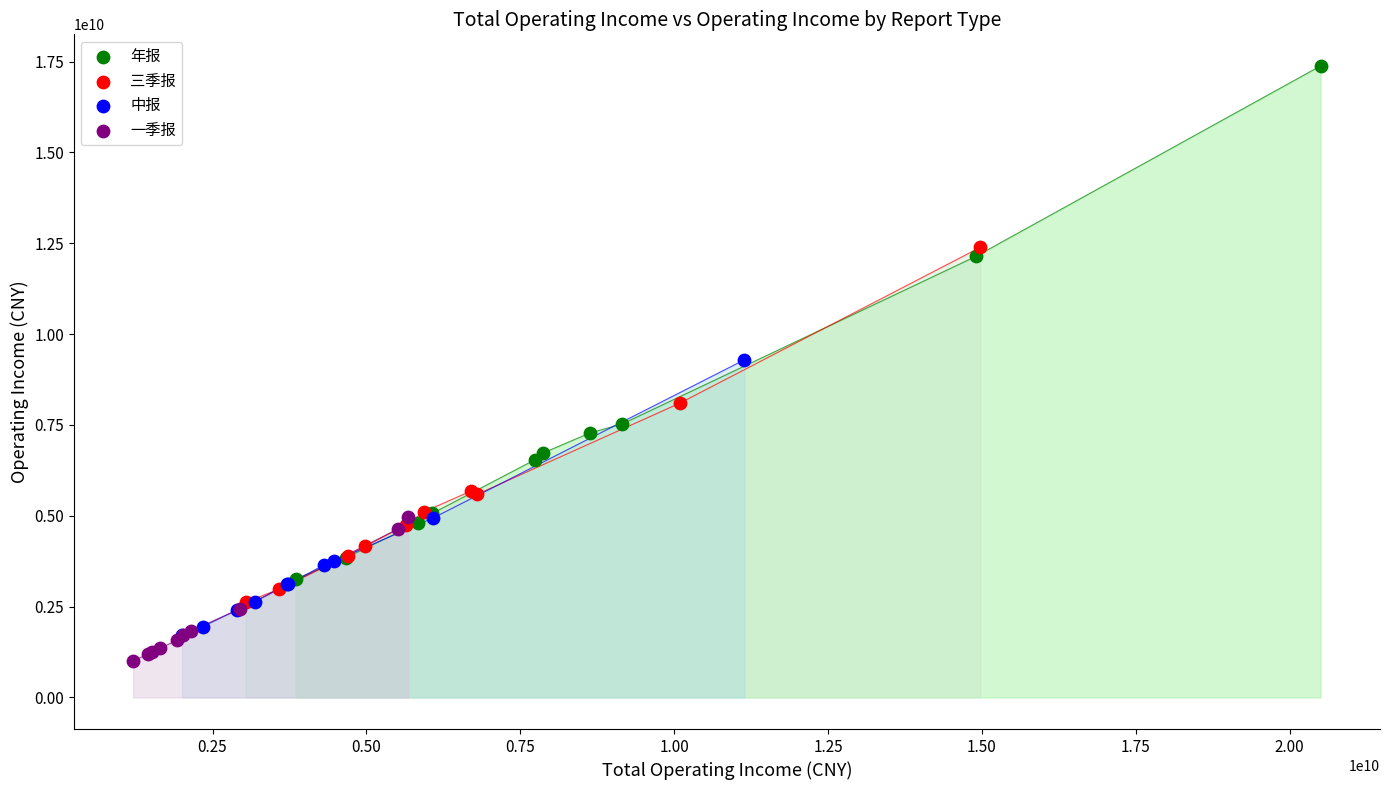

Which series has the widest spread of Y values?

年报